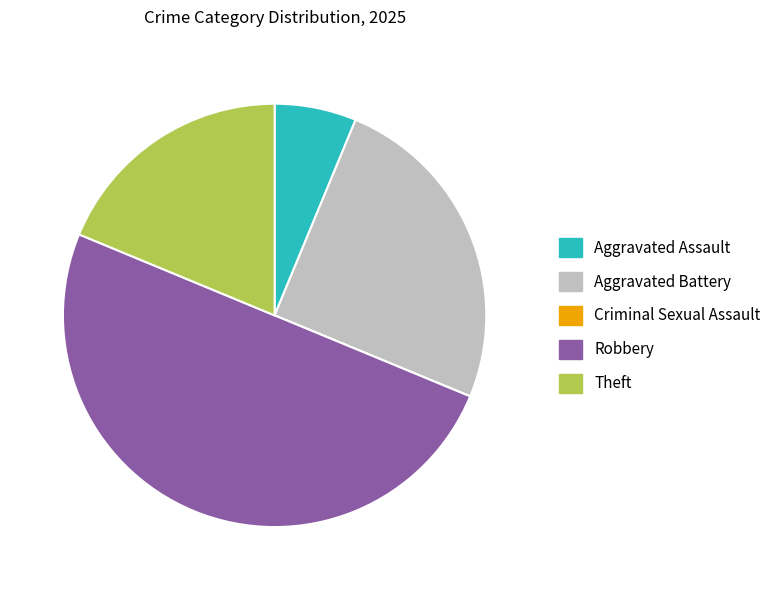

True or false: Aggravated Battery accounts for 25% of the total.

True